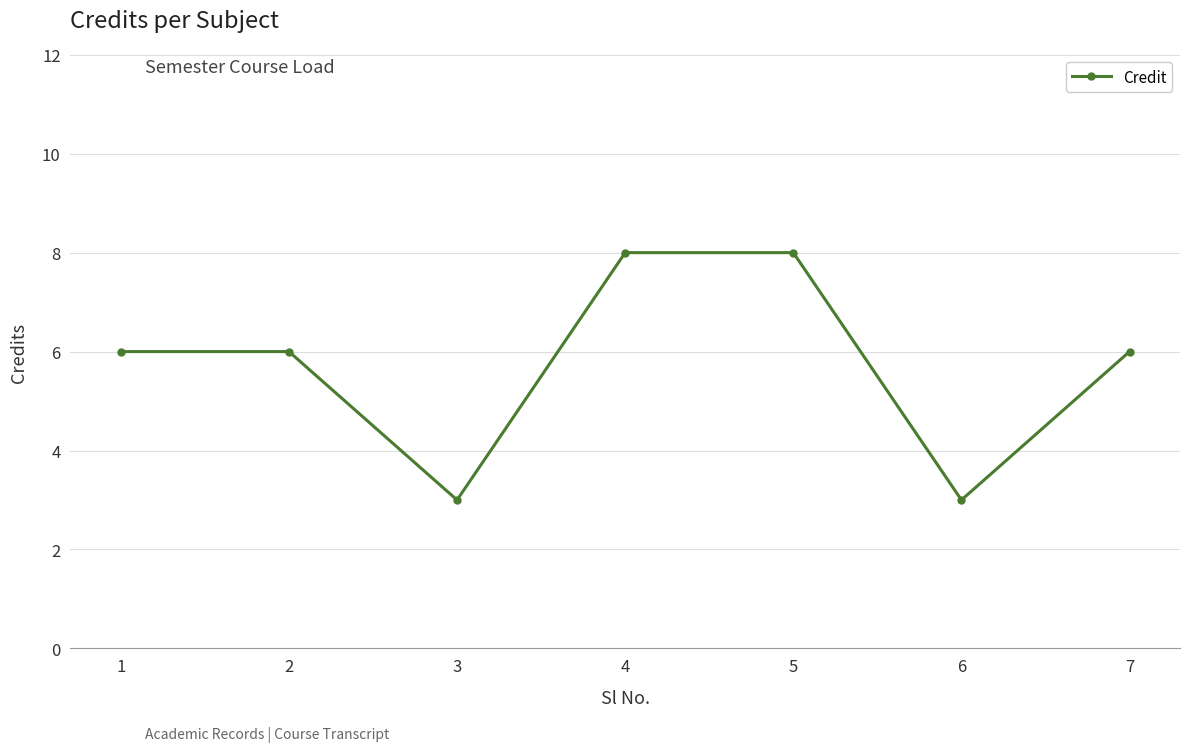

Read the value at 1.

6